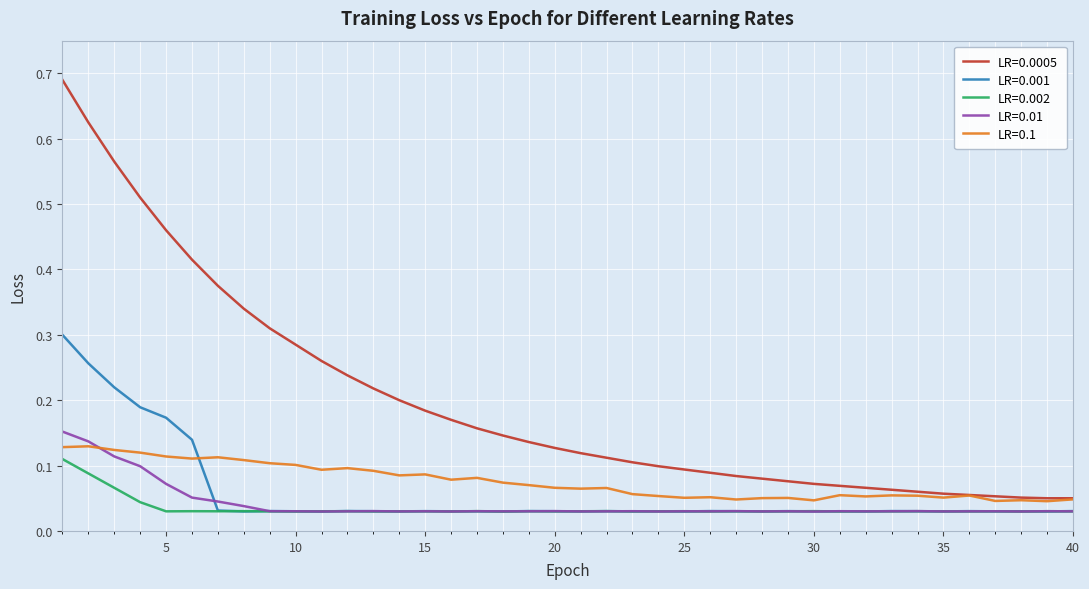

Which series has the widest spread of values?

LR=0.0005